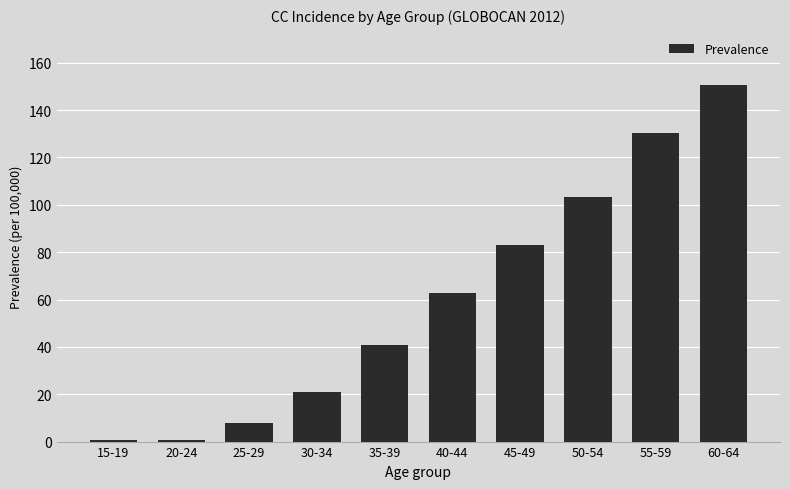

What is the ratio of the value at 60-64 to the value at 25-29?

18.8